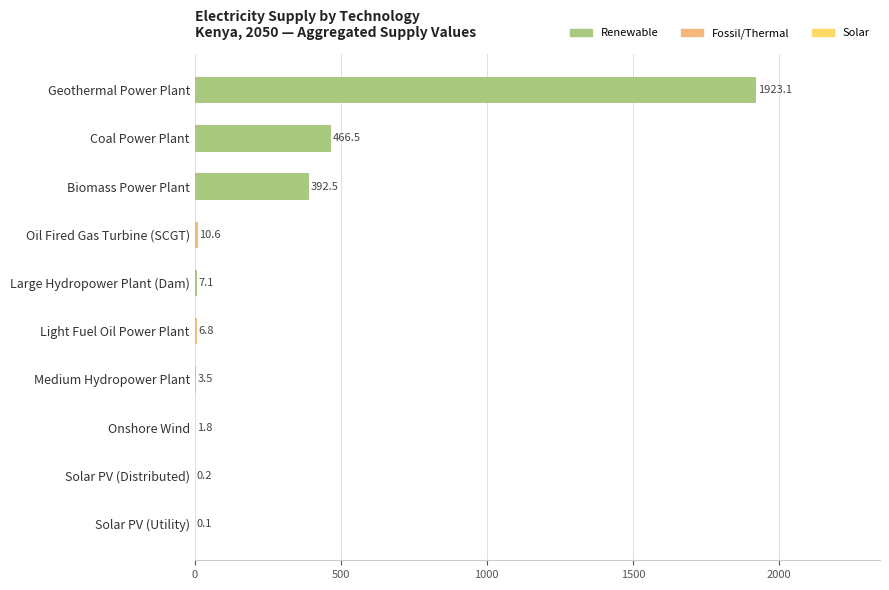

How many categories are shown in the chart?

10